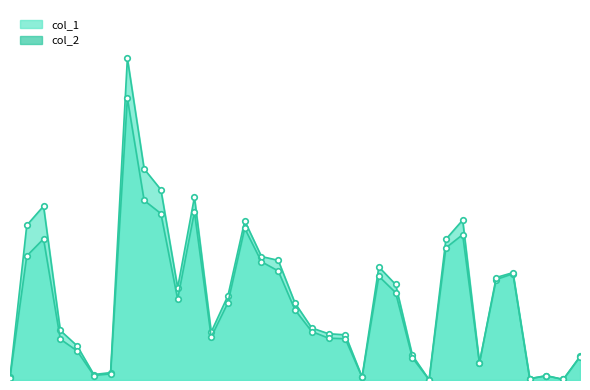

What is the total value across all series at 106/01/03?

124140